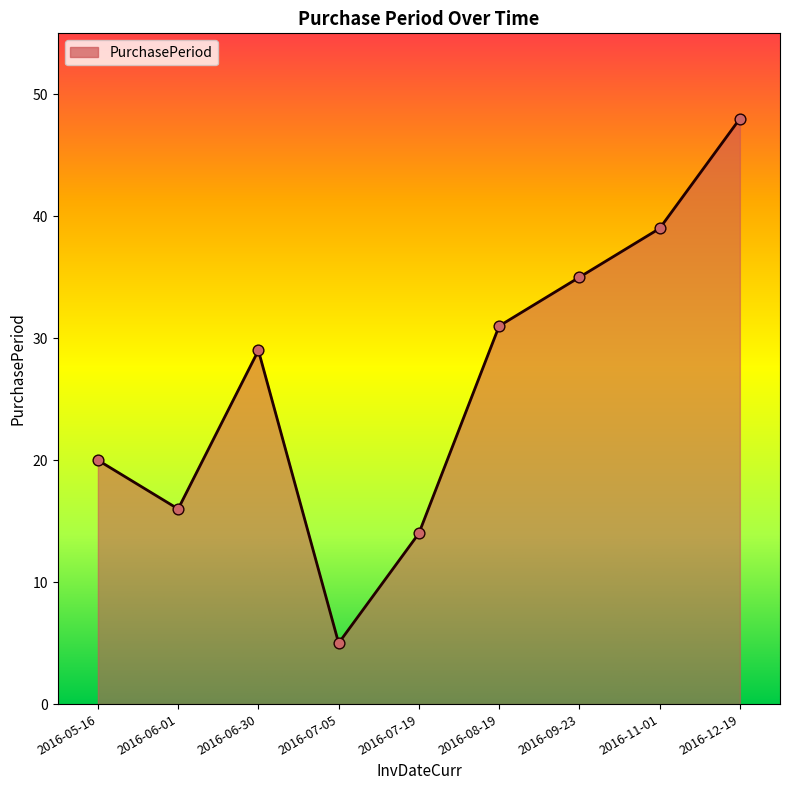

What is the ratio of the value at 2016-11-01 to the value at 2016-06-30?

1.3